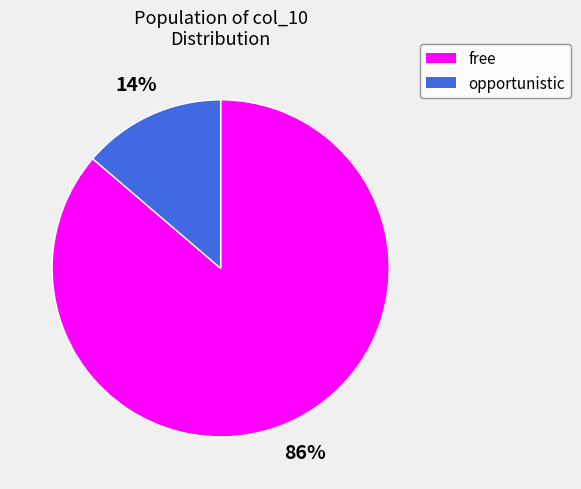

What is the ratio of the value at opportunistic to the value at free?

0.2